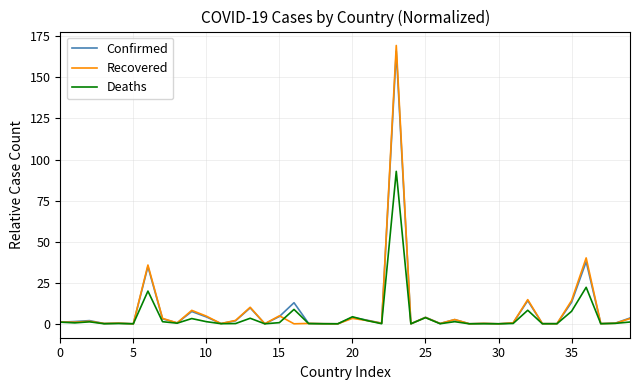

What is the maximum value for Recovered?

169.4